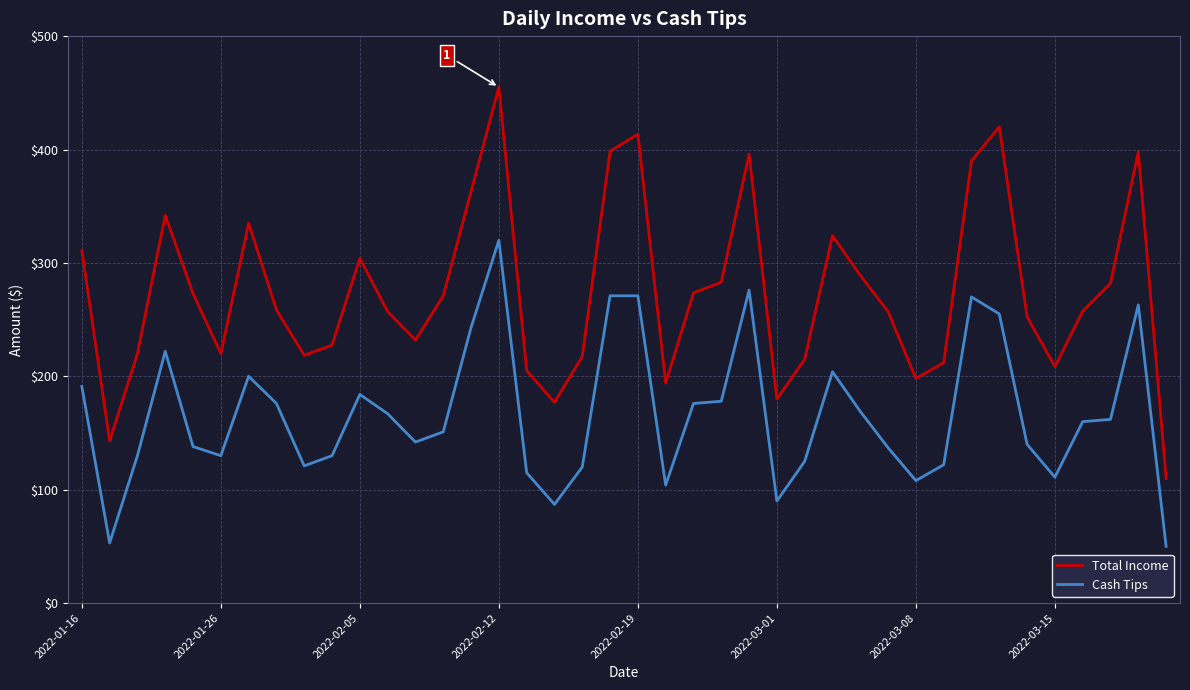

List the series in order of their overall mean, lowest first.

Cash Tips, Total Income